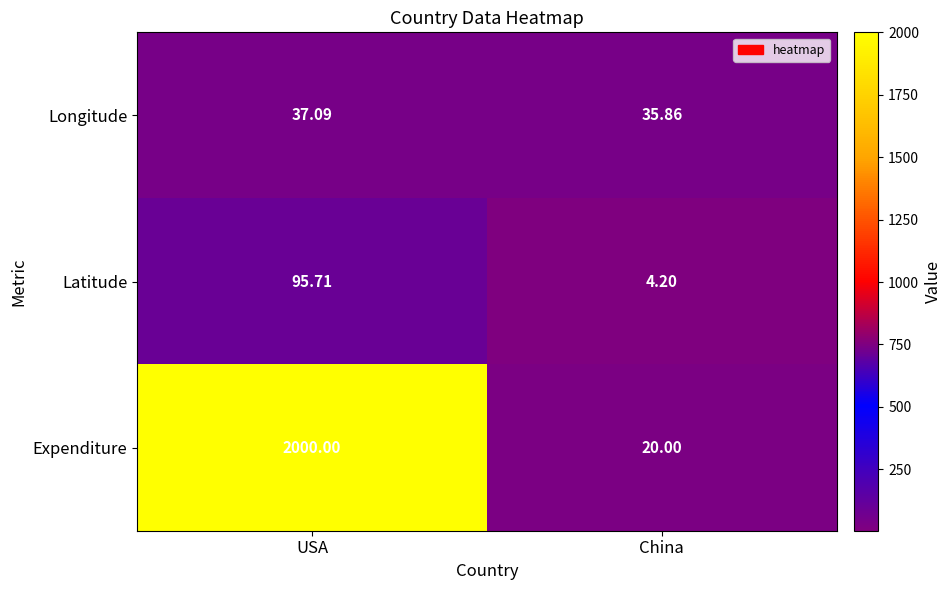

Where is Latitude nearest to the value 49?

China